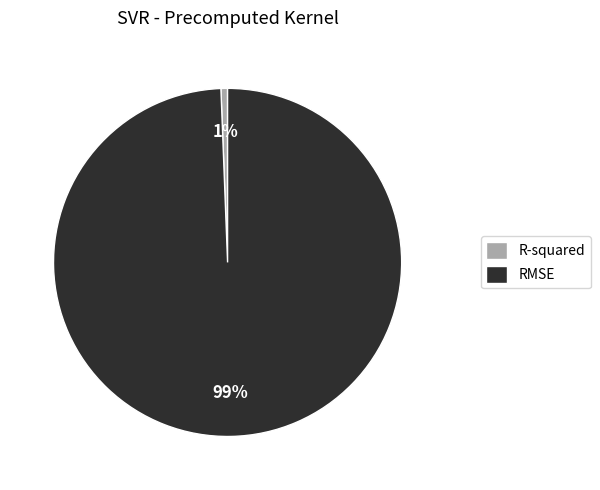

Is the sum of R-squared and RMSE greater than half?

Yes